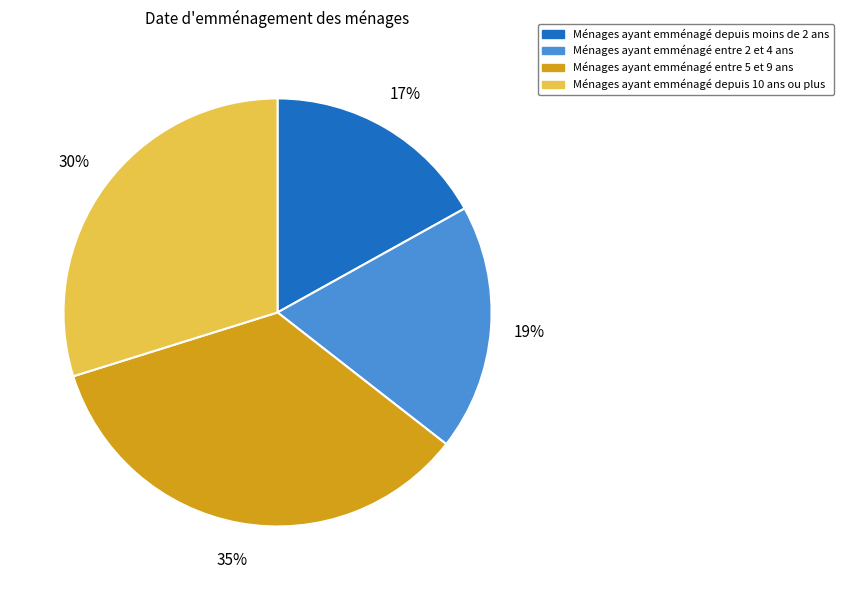

To the nearest percent, what is the average slice percentage?

25%